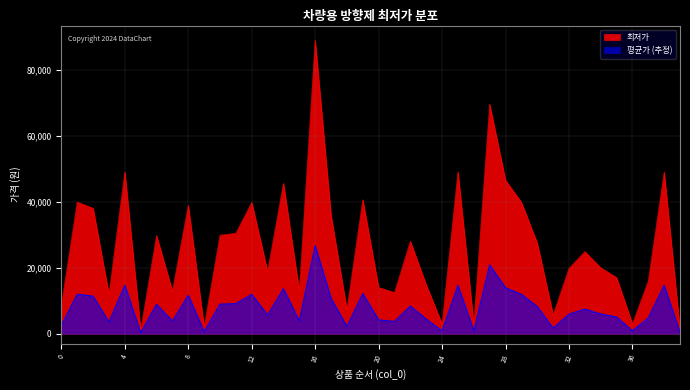

Reading left to right, what are all the values shown in this chart?

최저가: 8590	39900	38000	11900	49000	1130	29750	12900	38900	2100	29850	30450	39780	18900	45560	13000	88900	35900	7290	40620	14000	12490	28000	14800	2970	49000	2970	69500	46500	39800	27500	5690	19800	24900	20000	17000	3000	16000	49000	1290
평균가: 2577	11970	11400	3570	14700	339	8925	3870	11670	630	8955	9135	11934	5670	13668	3900	26670	10770	2187	12186	4200	3747	8400	4440	891	14700	891	20850	13950	11940	8250	1707	5940	7470	6000	5100	900	4800	14700	387